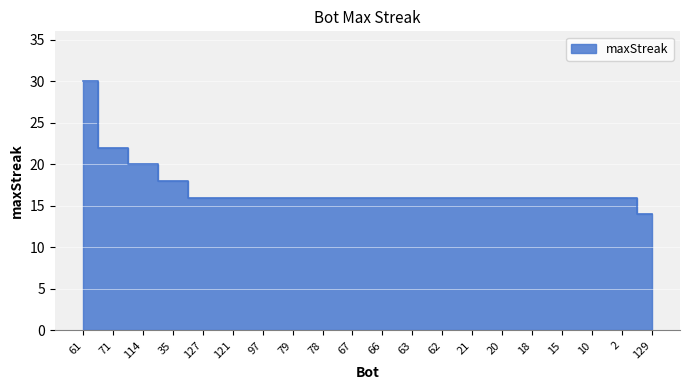

How many values exceed 16?

4